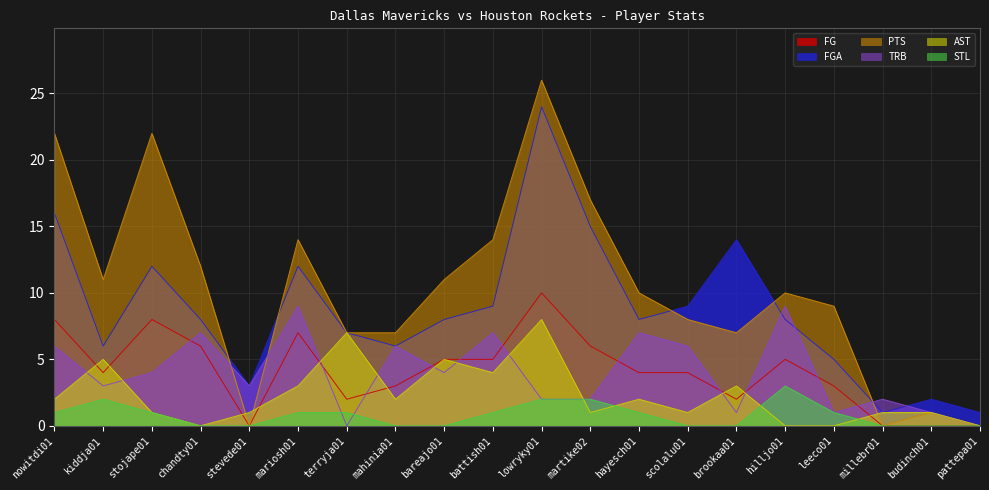

How many lines are shown in the chart?

6